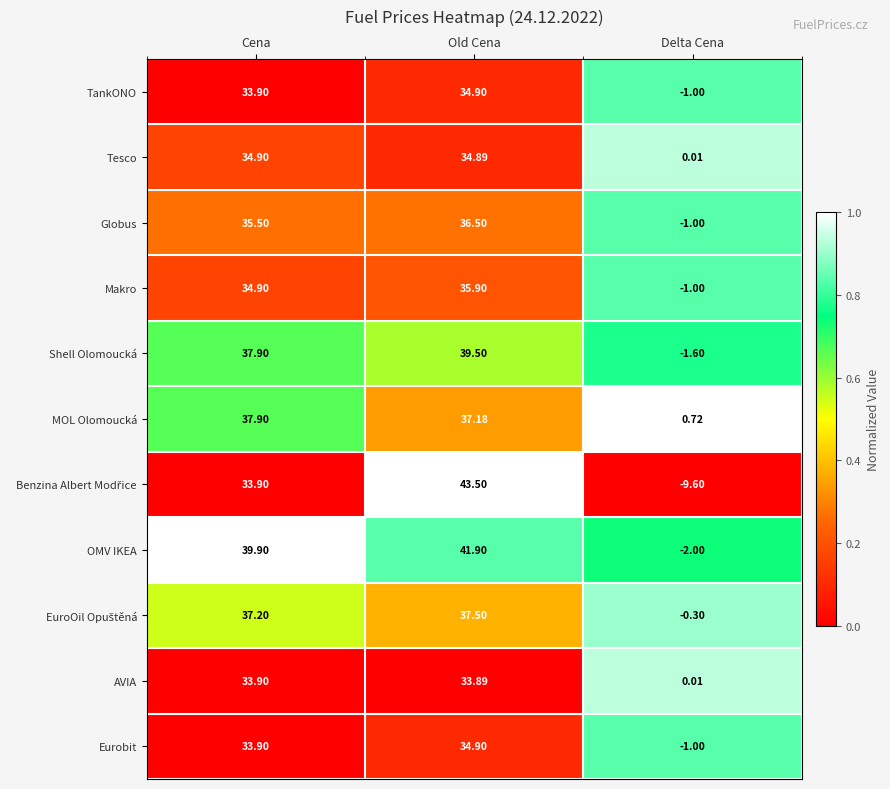

Rank the categories by OMV IKEA value from highest to lowest.

Old Cena, Cena, Delta Cena